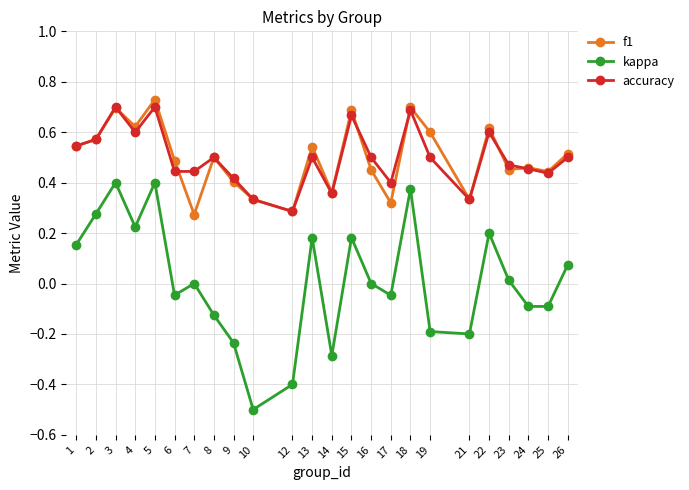

Which series has the largest range (max minus min)?

kappa